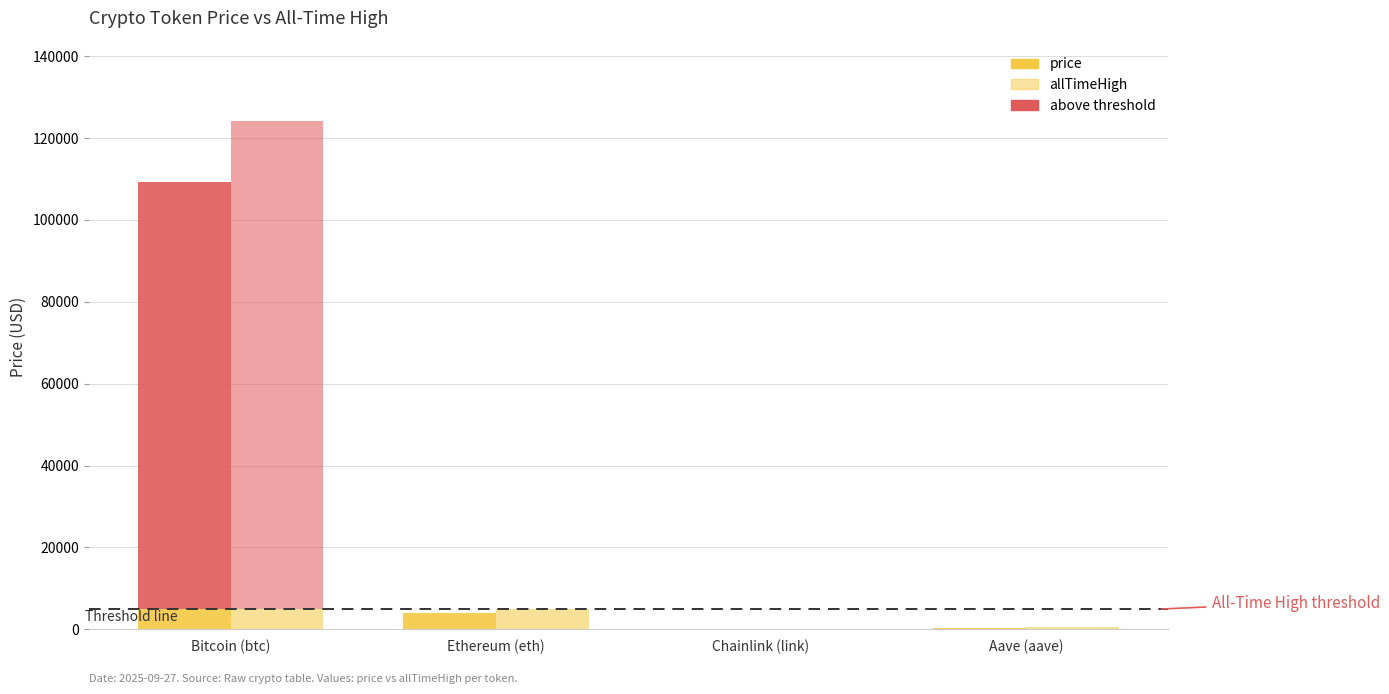

Does the chart contain any negative values?

No